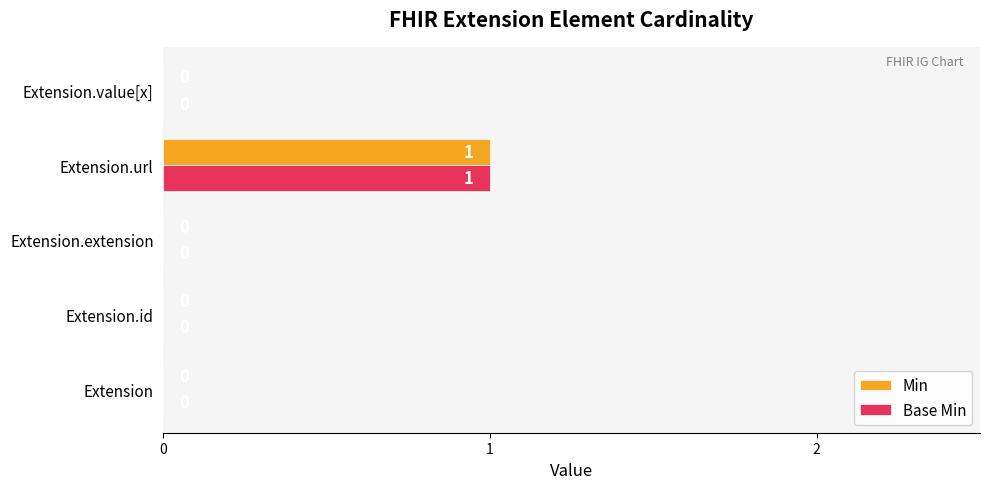

How many values in Base Min are above zero?

1